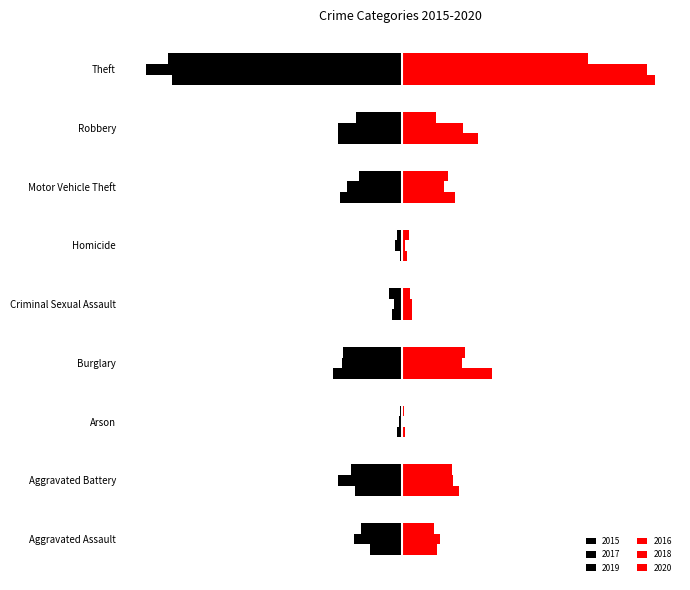

Reading right to left, list all the values displayed in this chart.

2015: Theft=-609	Robbery=-170	Motor Vehicle Theft=-164	Homicide=-5	Criminal Sexual Assault=-25	Burglary=-181	Arson=-13	Aggravated Battery=-123	Aggravated Assault=-85
2016: Theft=672	Robbery=202	Motor Vehicle Theft=142	Homicide=14	Criminal Sexual Assault=29	Burglary=241	Arson=8	Aggravated Battery=153	Aggravated Assault=94
2017: Theft=-678	Robbery=-168	Motor Vehicle Theft=-145	Homicide=-17	Criminal Sexual Assault=-21	Burglary=-158	Arson=-8	Aggravated Battery=-169	Aggravated Assault=-127
2018: Theft=653	Robbery=162	Motor Vehicle Theft=113	Homicide=8	Criminal Sexual Assault=28	Burglary=160	Arson=5	Aggravated Battery=137	Aggravated Assault=102
2019: Theft=-621	Robbery=-120	Motor Vehicle Theft=-112	Homicide=-11	Criminal Sexual Assault=-33	Burglary=-155	Arson=-4	Aggravated Battery=-134	Aggravated Assault=-109
2020: Theft=496	Robbery=92	Motor Vehicle Theft=123	Homicide=21	Criminal Sexual Assault=23	Burglary=169	Arson=7	Aggravated Battery=135	Aggravated Assault=86